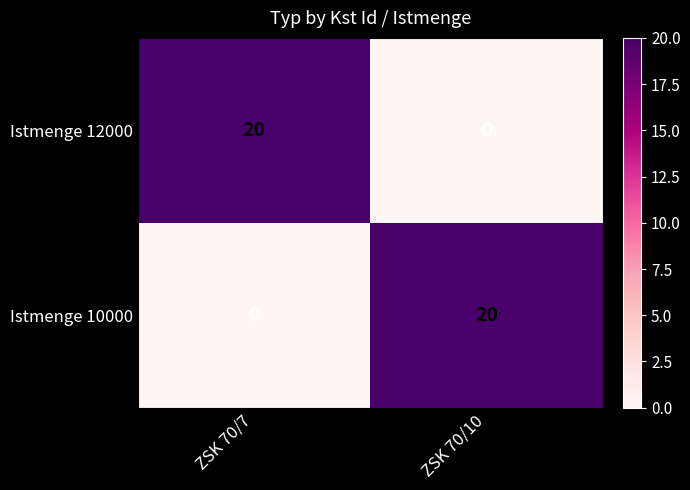

What is the difference between the highest and lowest values at ZSK 70/7?

20